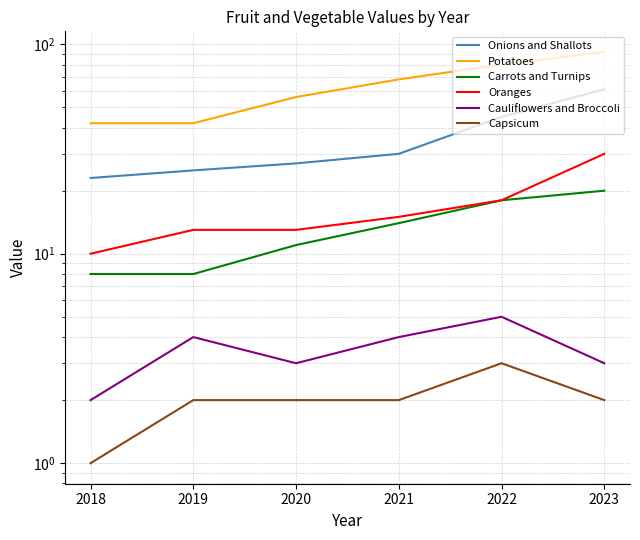

In Cauliflowers and Broccoli, how many points are higher than both neighbors (excluding endpoints)?

2